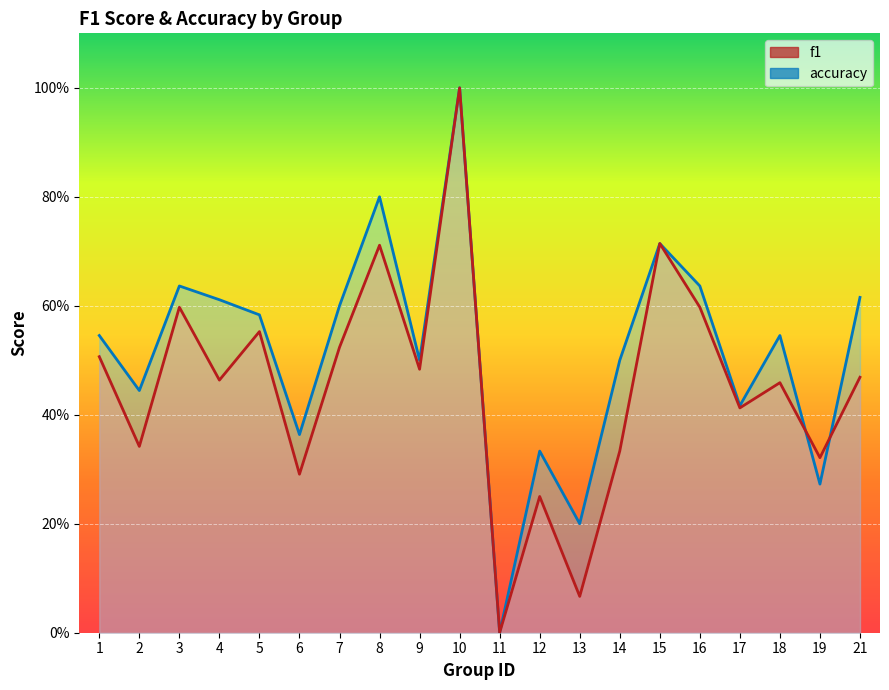

In f1, how many points are higher than both neighbors (excluding endpoints)?

7